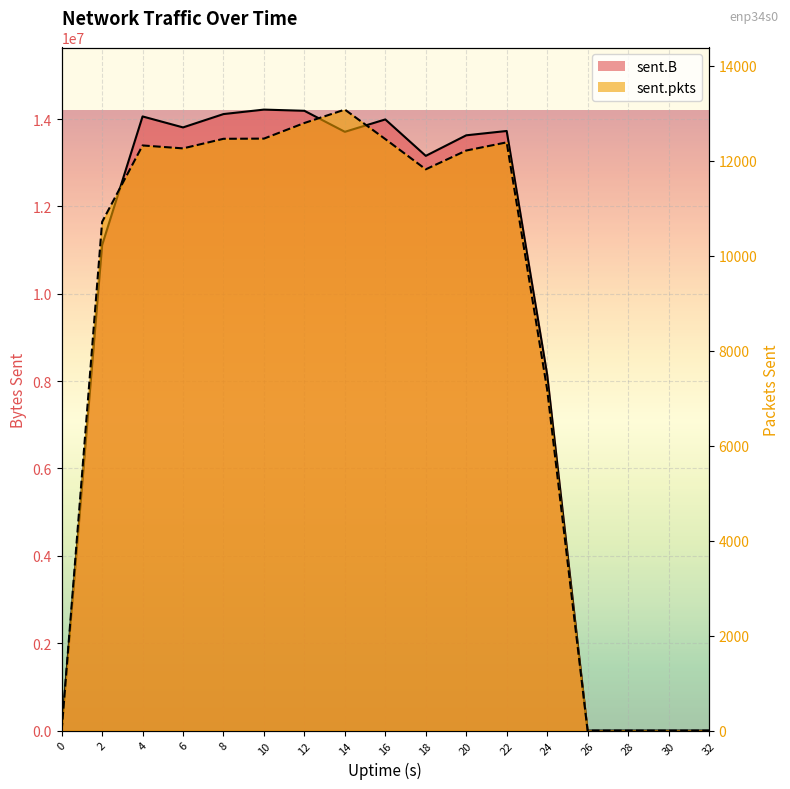

What is the approximate value of sent.B at 6, to the nearest 100?

13807900